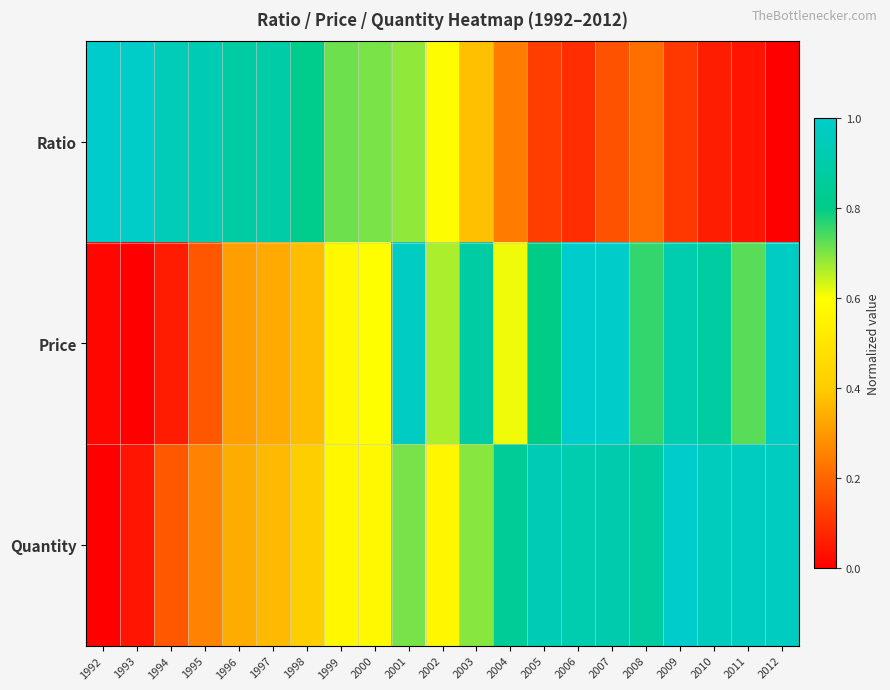

Rank the series by their maximum value, from highest to lowest.

Ratio, Price, Quantity